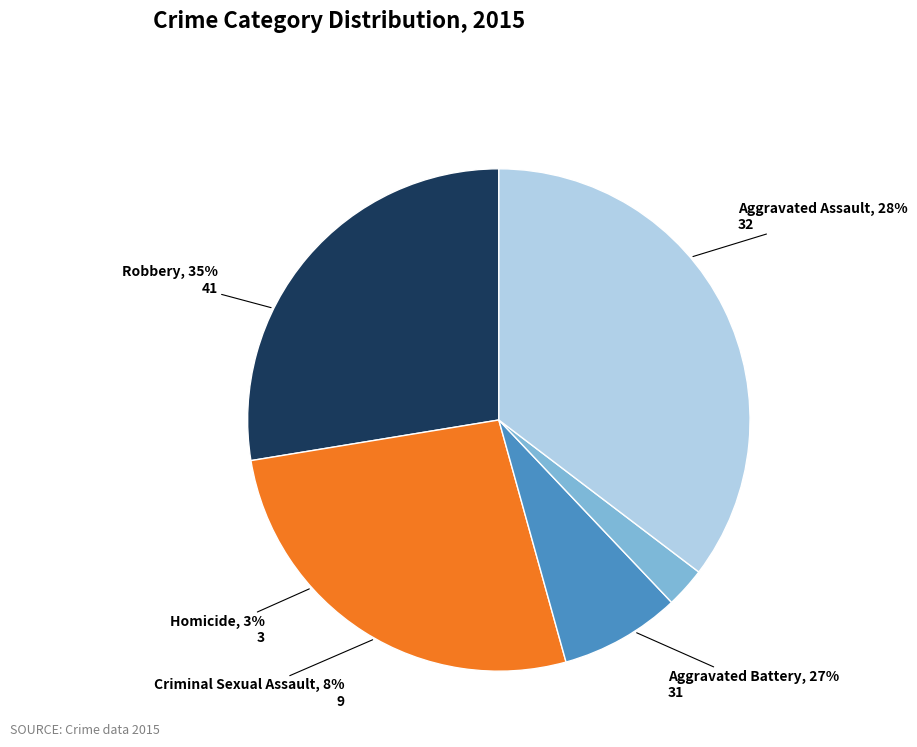

To the nearest percent, what portion does Aggravated Battery represent?

27%